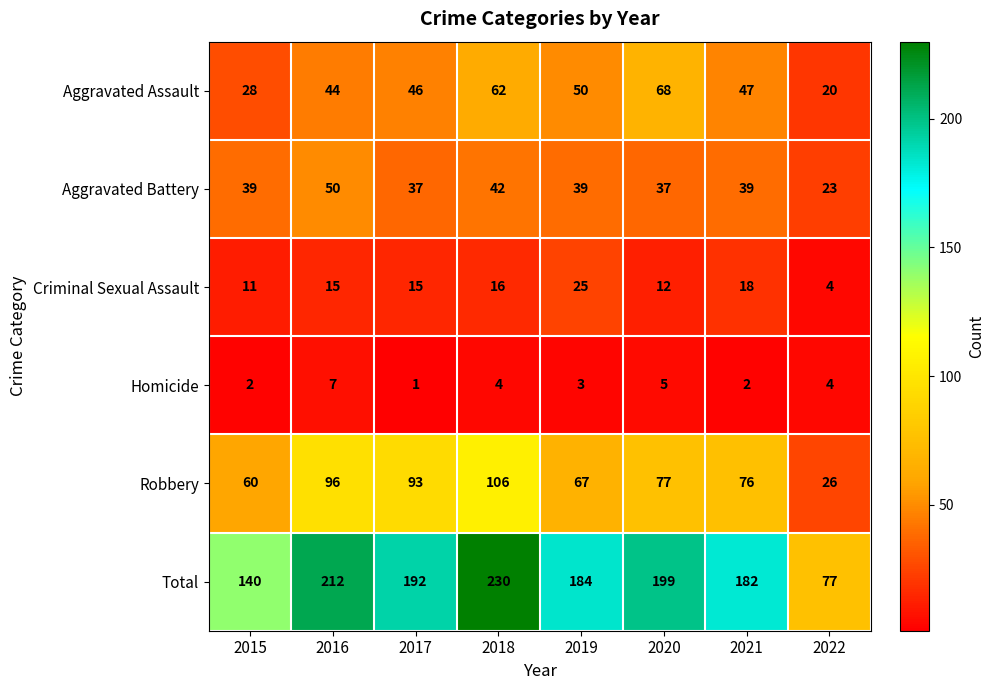

Which series changed the most between 2019 and 2022?

Total